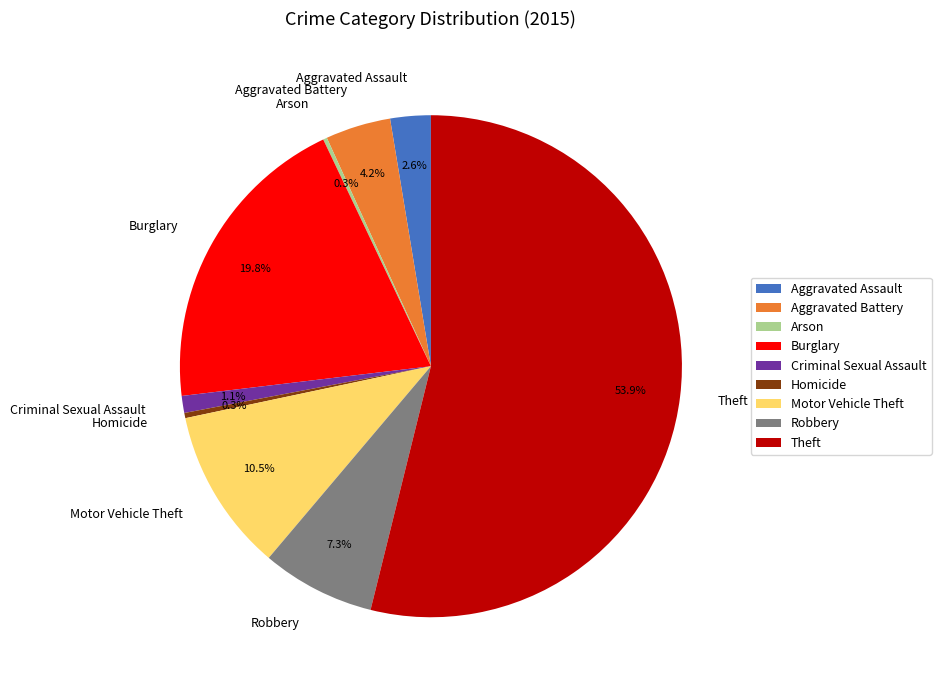

Is it true that Aggravated Assault is 3% of the pie?

True